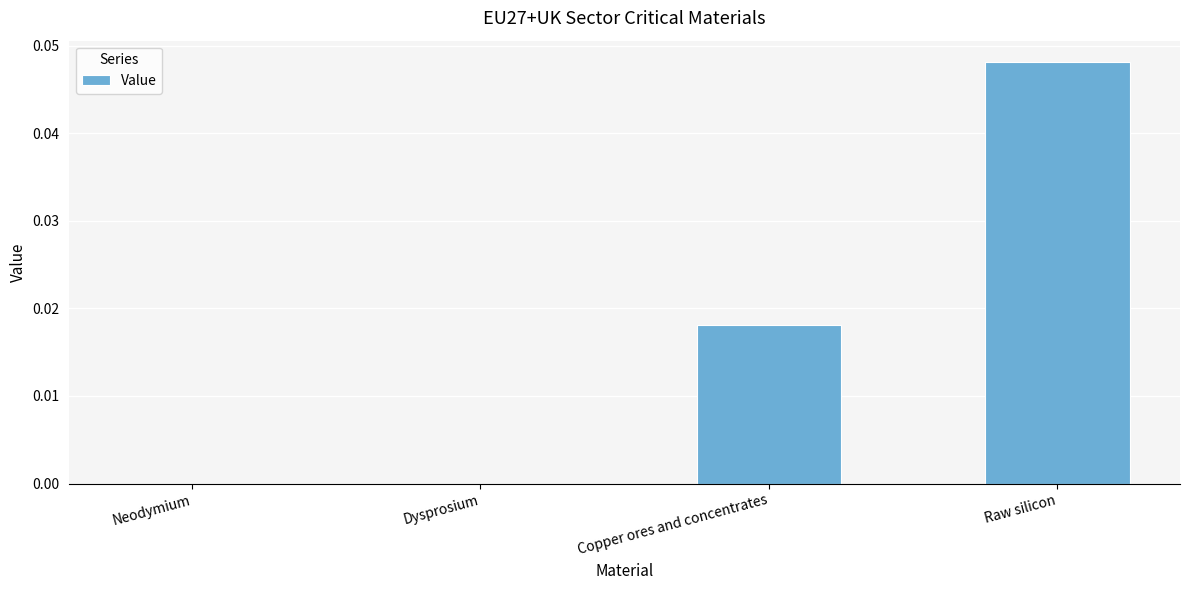

How many categories are shown in the chart?

4